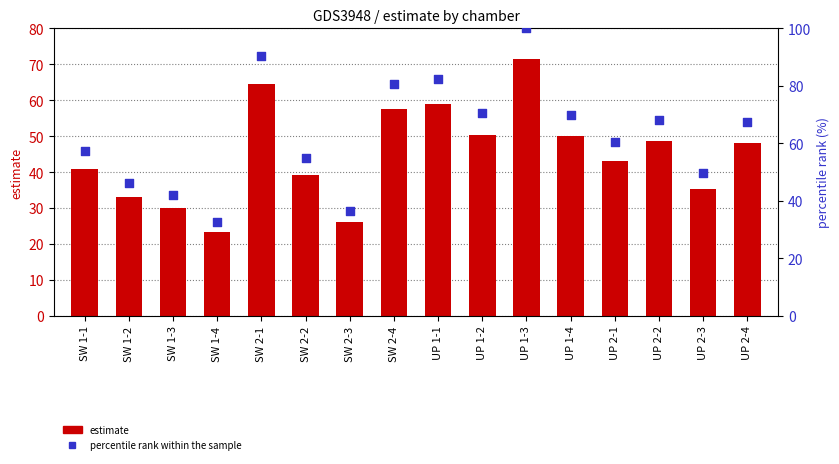

Is the value of percentile rank within the sample at UP 2-2 greater than the value of estimate at SW 1-2?

Yes